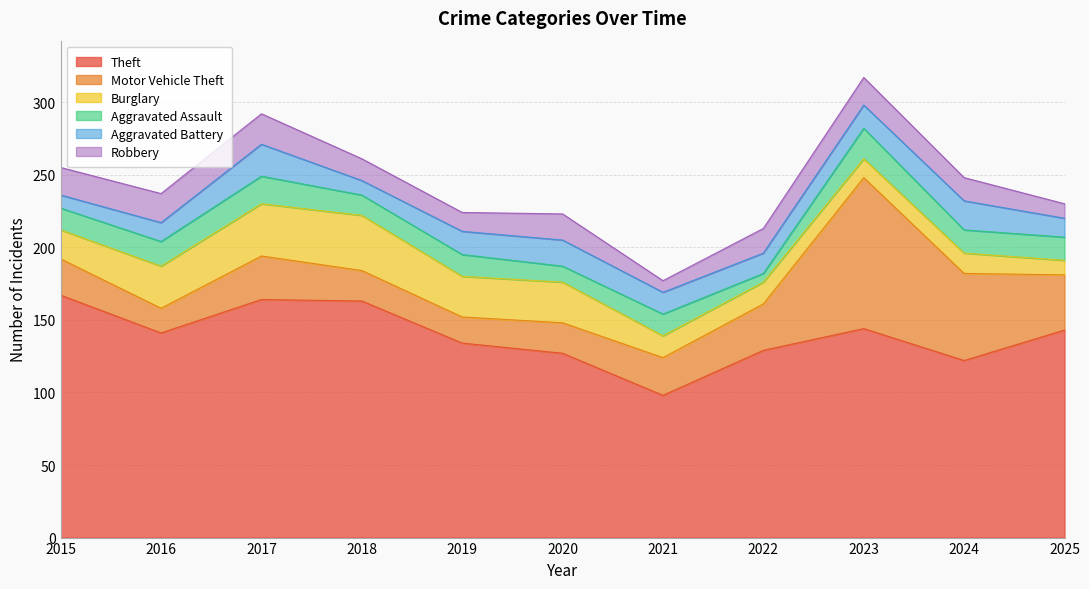

Reading left to right, what are all the values shown in this chart?

Theft: 2015=167	2016=141	2017=164	2018=163	2019=134	2020=127	2021=98	2022=129	2023=144	2024=122	2025=143
Motor Vehicle Theft: 2015=25	2016=17	2017=30	2018=21	2019=18	2020=21	2021=26	2022=32	2023=104	2024=60	2025=38
Burglary: 2015=20	2016=29	2017=36	2018=38	2019=28	2020=28	2021=15	2022=15	2023=13	2024=14	2025=10
Aggravated Assault: 2015=15	2016=17	2017=19	2018=14	2019=15	2020=11	2021=15	2022=6	2023=21	2024=16	2025=16
Aggravated Battery: 2015=9	2016=13	2017=22	2018=10	2019=16	2020=18	2021=15	2022=14	2023=16	2024=20	2025=13
Robbery: 2015=19	2016=20	2017=21	2018=15	2019=13	2020=18	2021=8	2022=17	2023=19	2024=16	2025=10